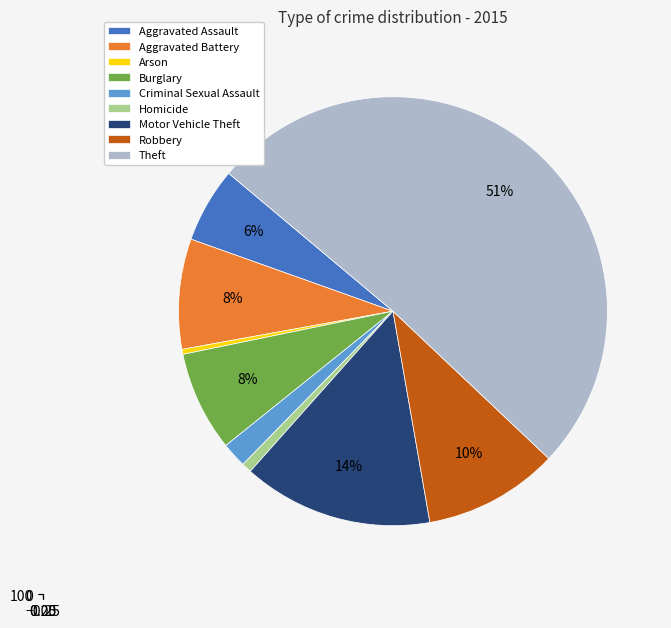

To the nearest percent, what percentage of the pie is Theft?

51%